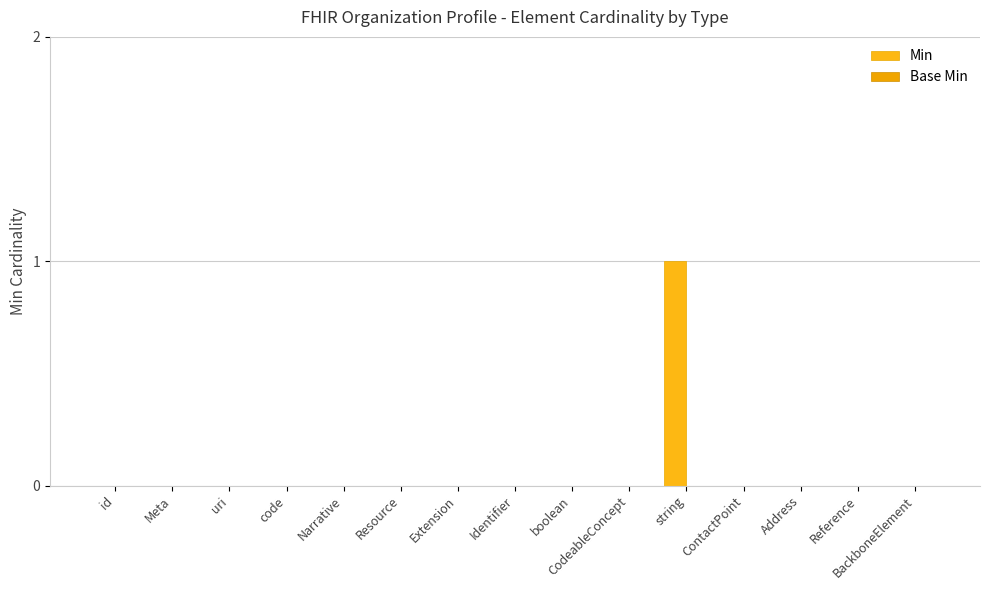

How many distinct data groups are displayed?

1